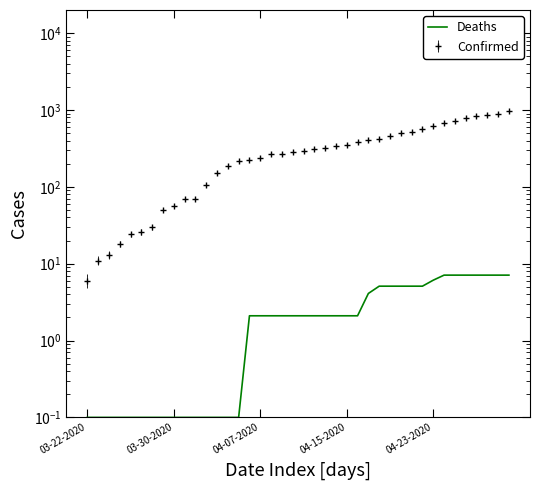

The chart shows a value of 4.1 at 33. True or false?

False